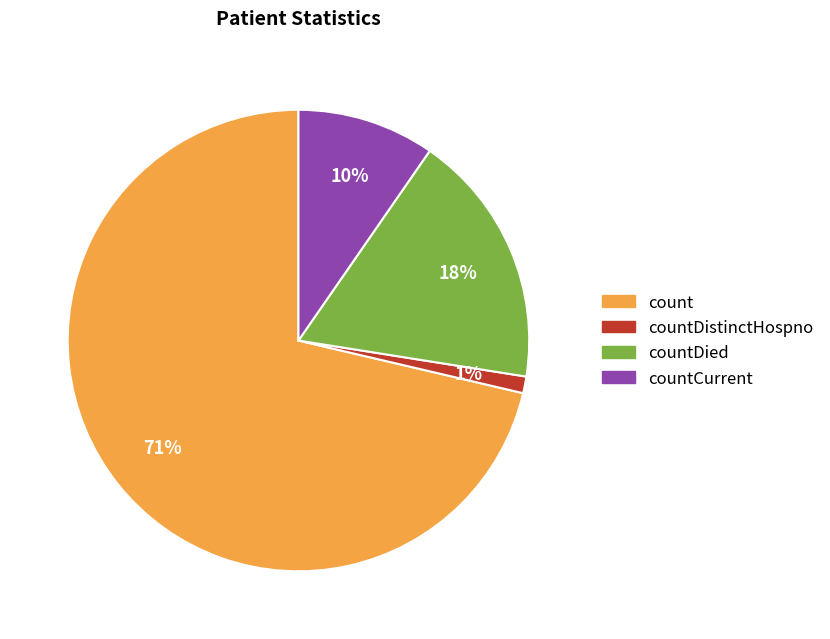

Combined, do count and countDistinctHospno account for over 50%?

Yes